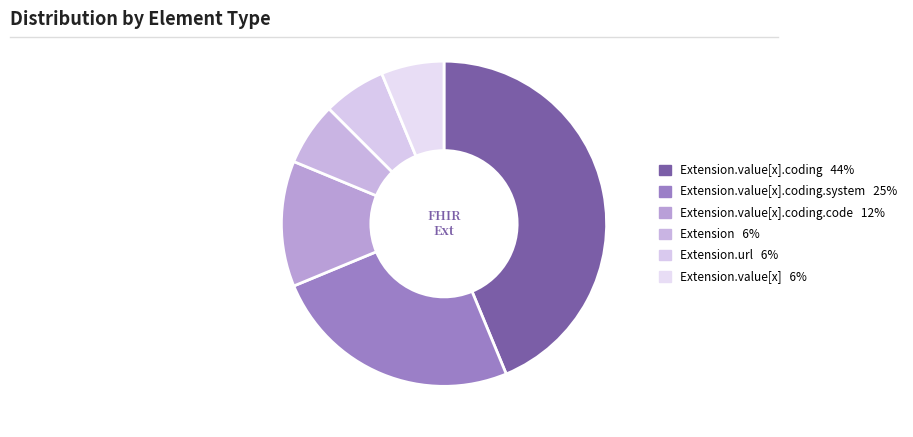

Count the number of slices in the pie.

6